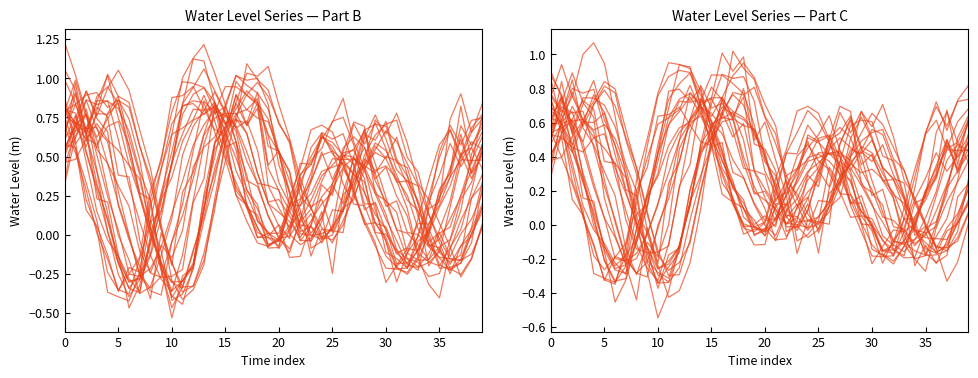

Count the number of categories in the chart.

40